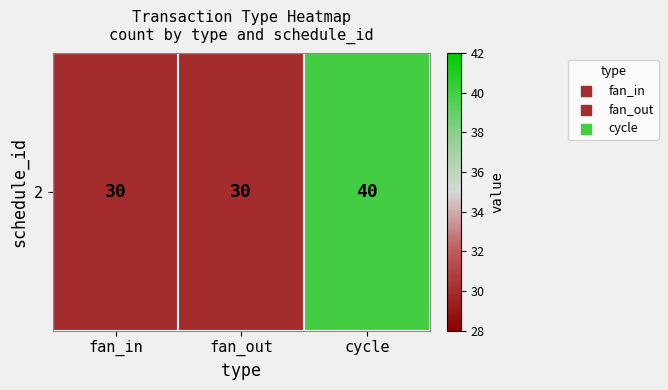

How many values are between 30 and 40?

3